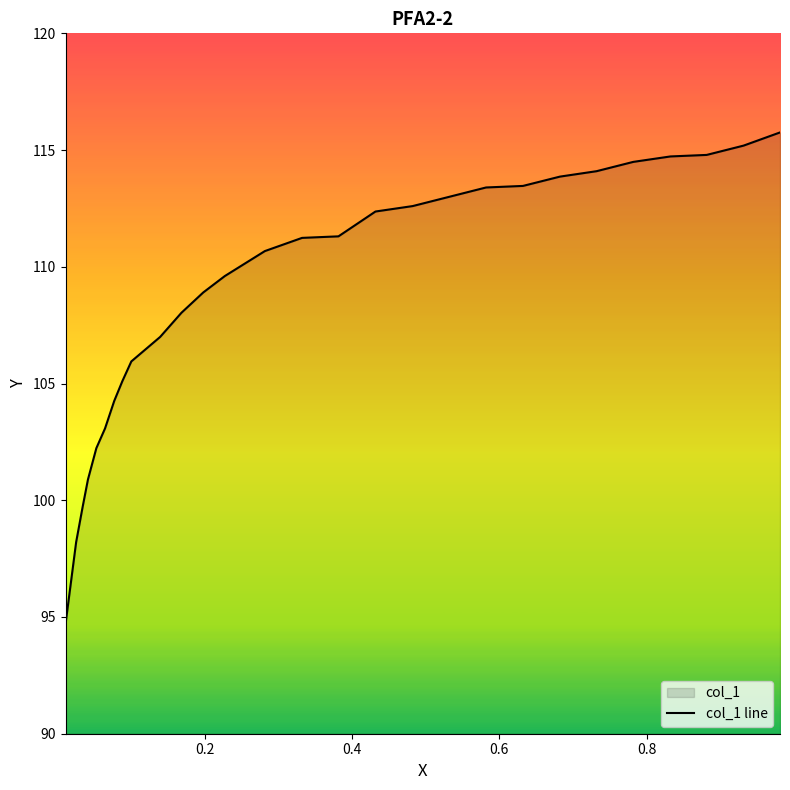

What is the minimum value shown in the chart?

94.7